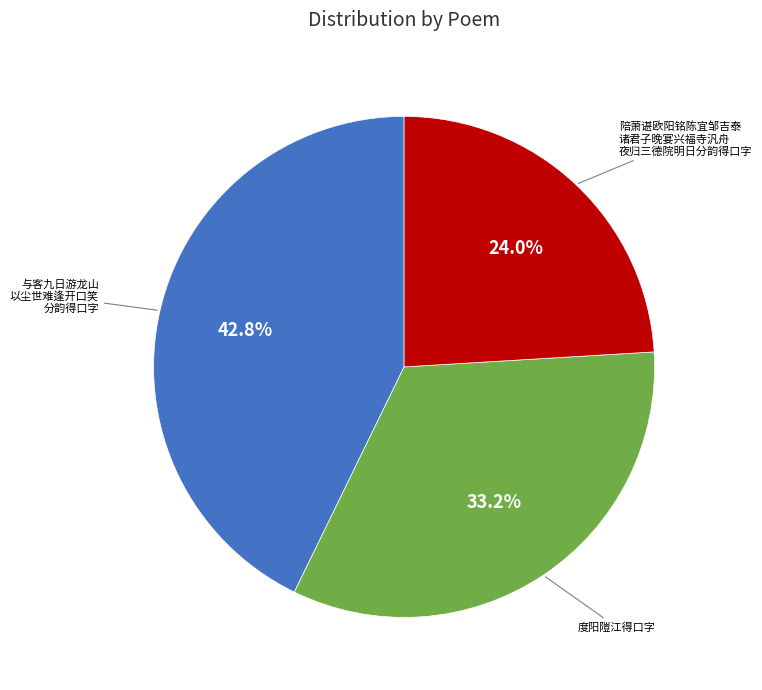

Does any single category account for the majority?

No